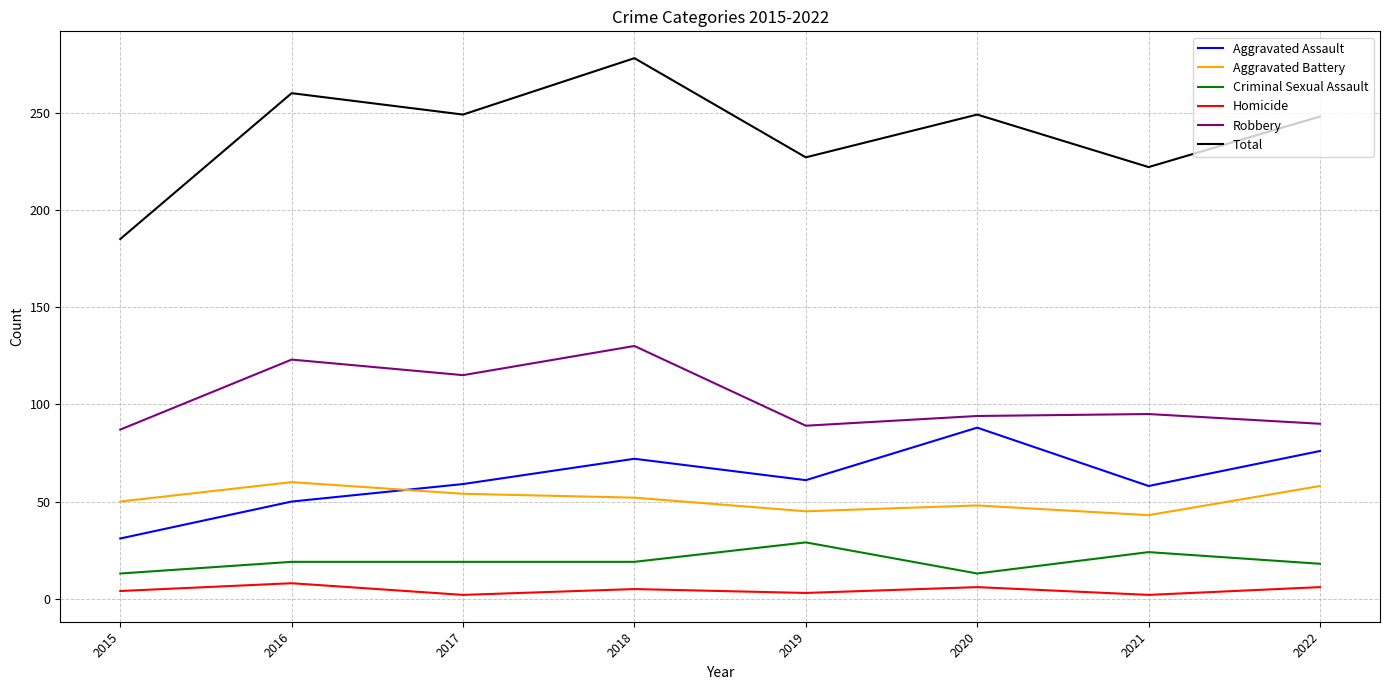

The Criminal Sexual Assault series shows 18 at 2022. True or false?

True